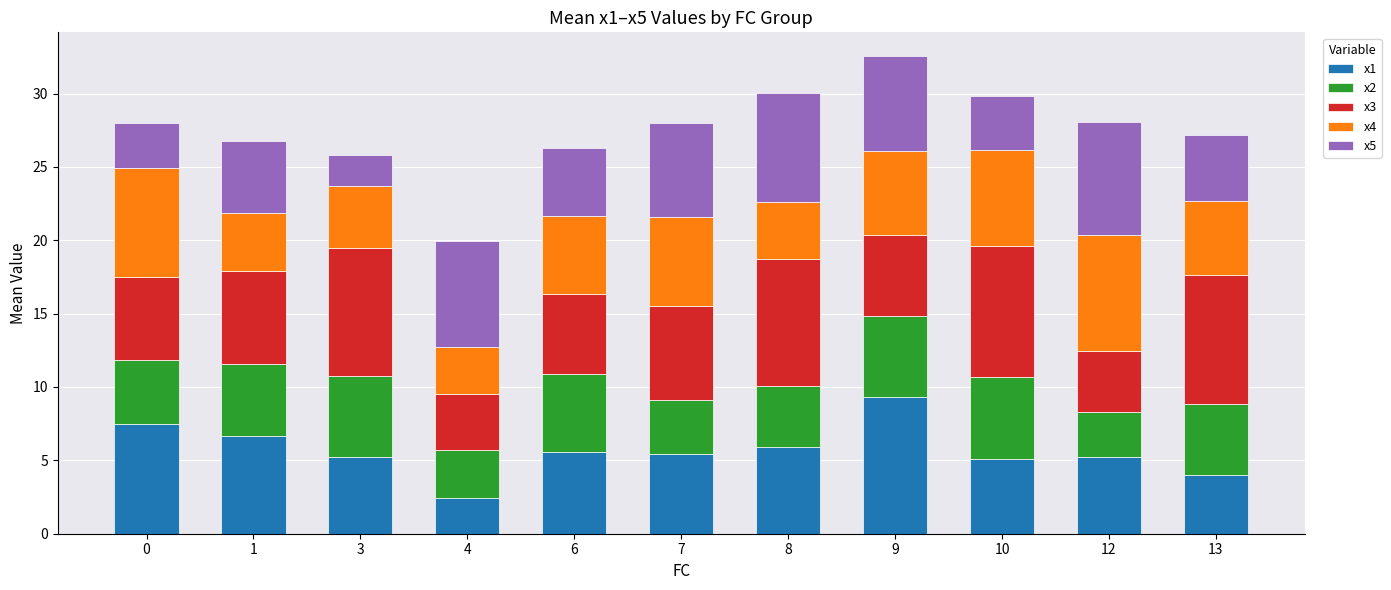

The value of x1 at 13 is 4.0. True or false?

True